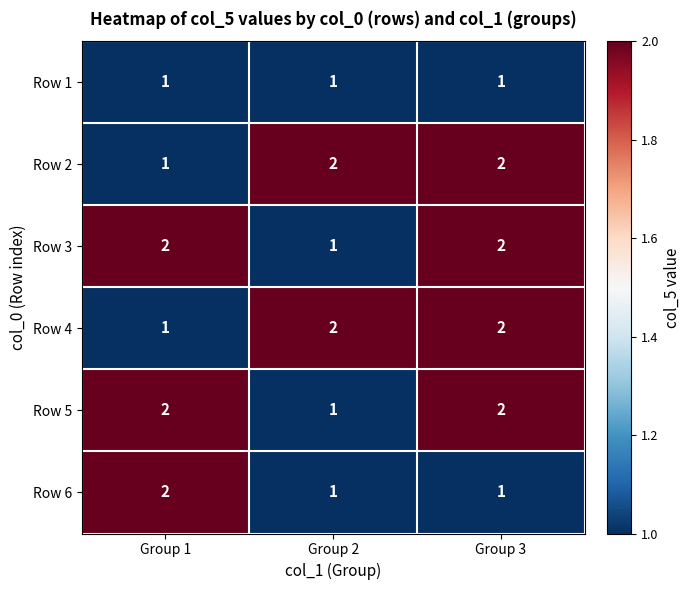

What is the spread (max minus min) of values at Group 1?

1